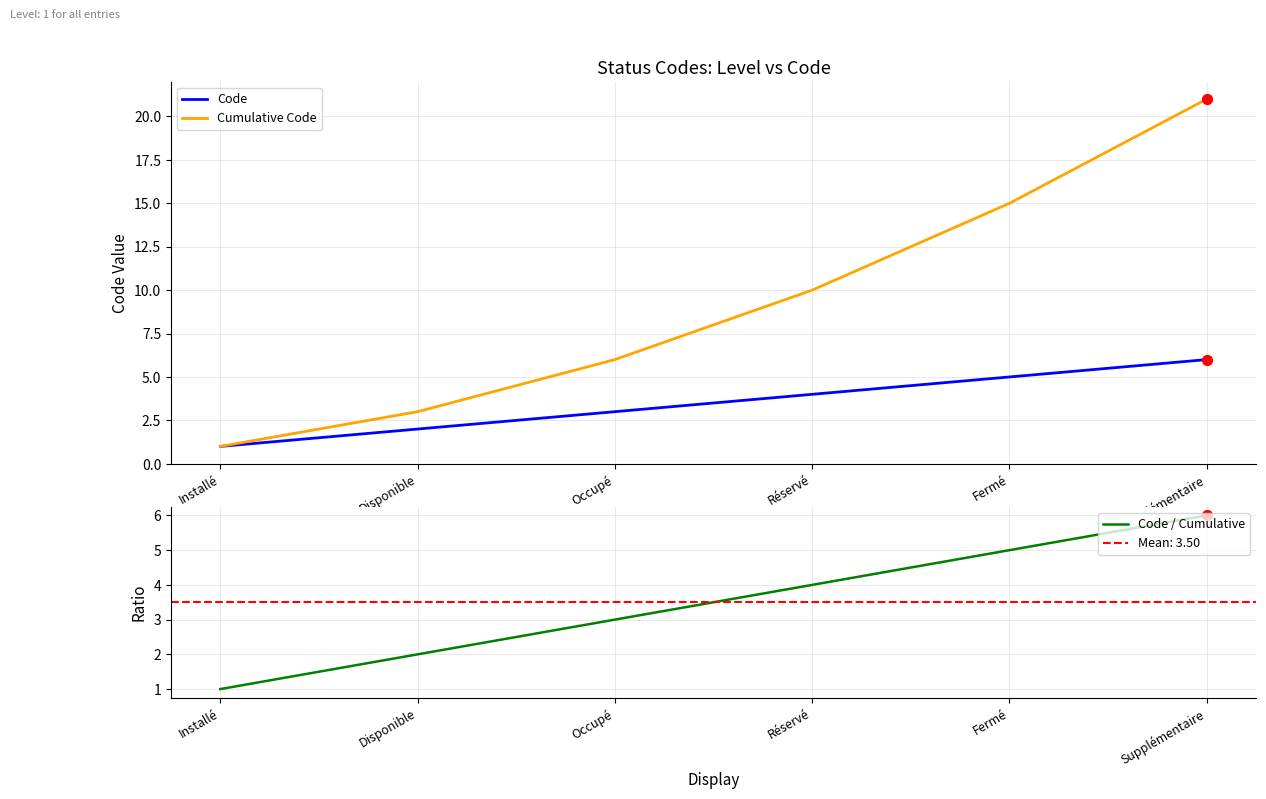

Which series reaches the minimum Y coordinate?

Code